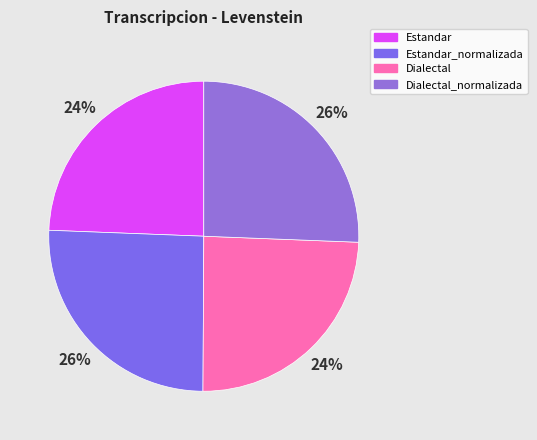

Count the number of slices in the pie.

4